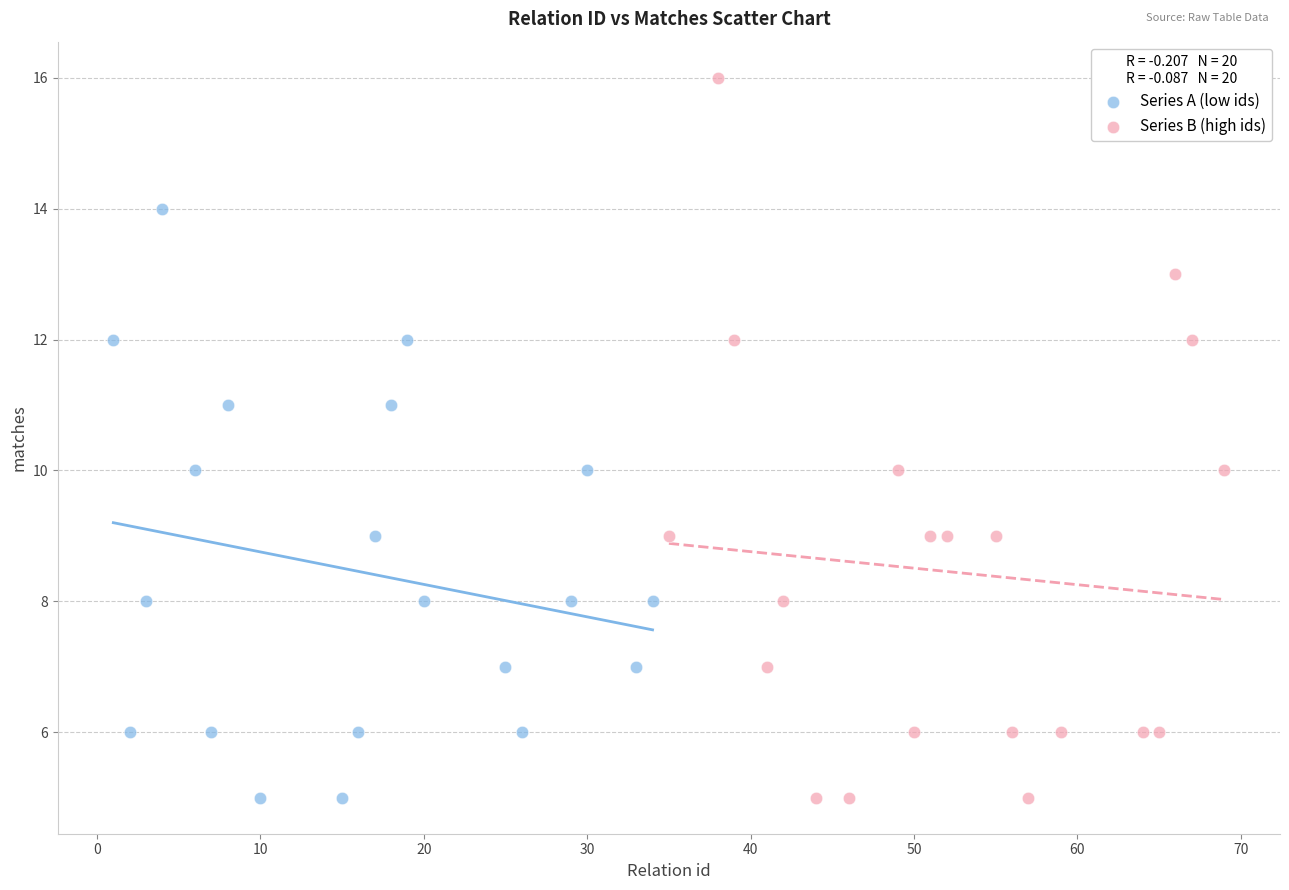

Which series has the largest Y range (max minus min)?

Series B (high ids)